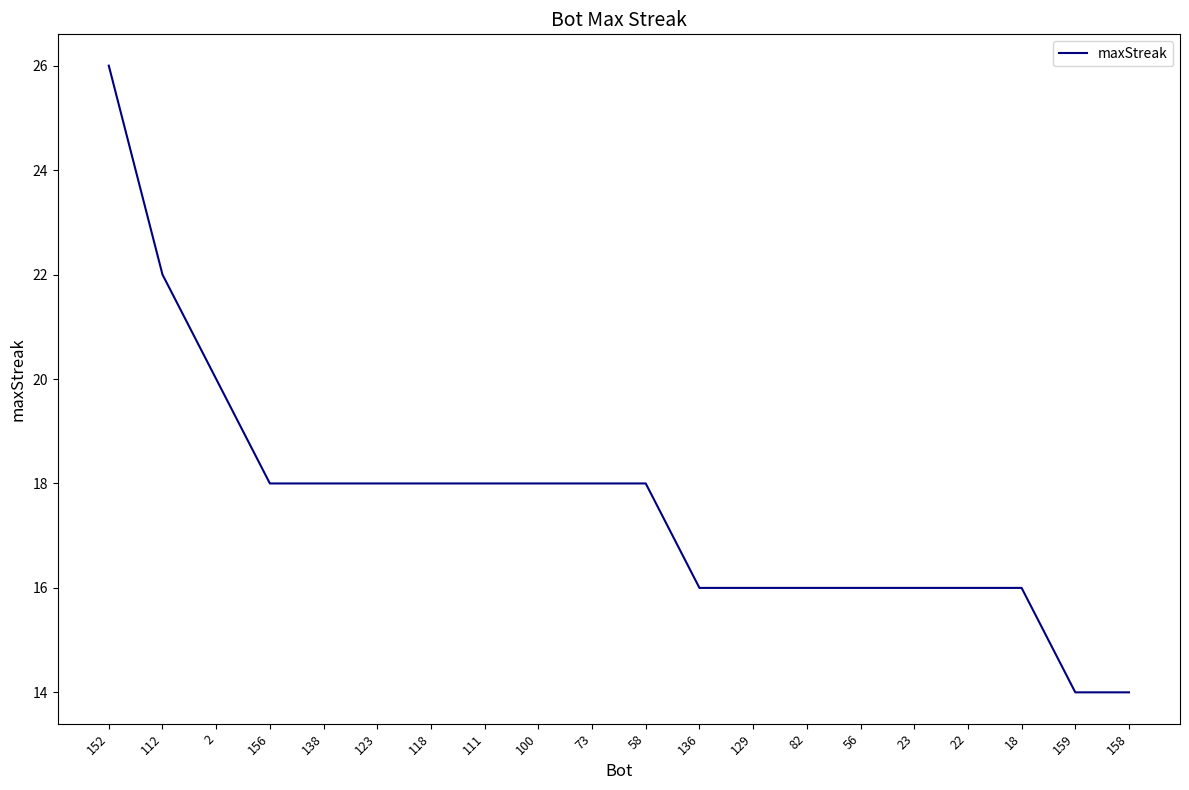

What is the sum of the values at 136 and 156?

34